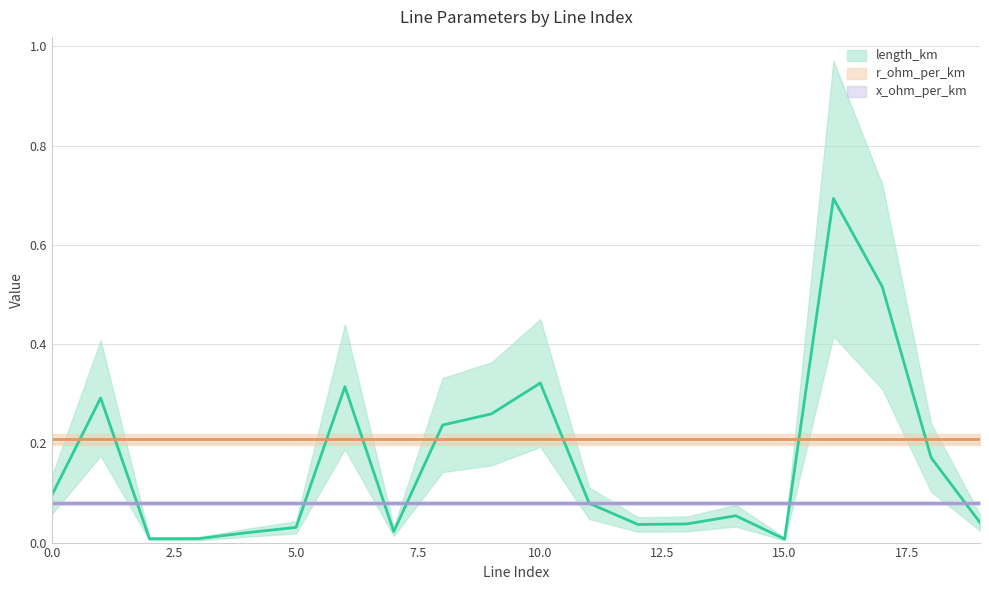

Which series changed the most between 3 and 14?

length_km